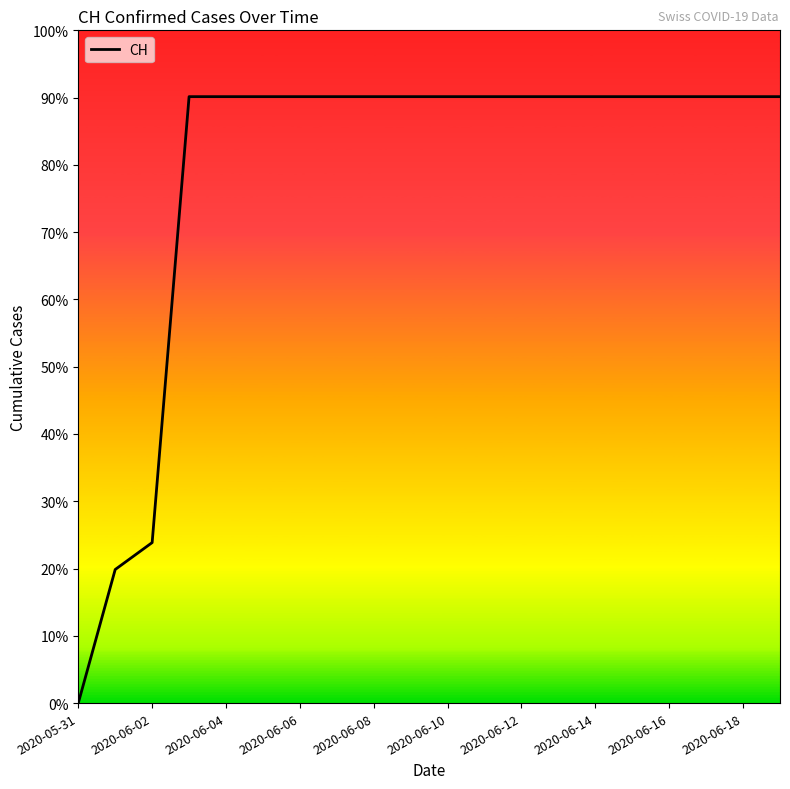

What is the label of the 8th point from the right?

2020-06-12